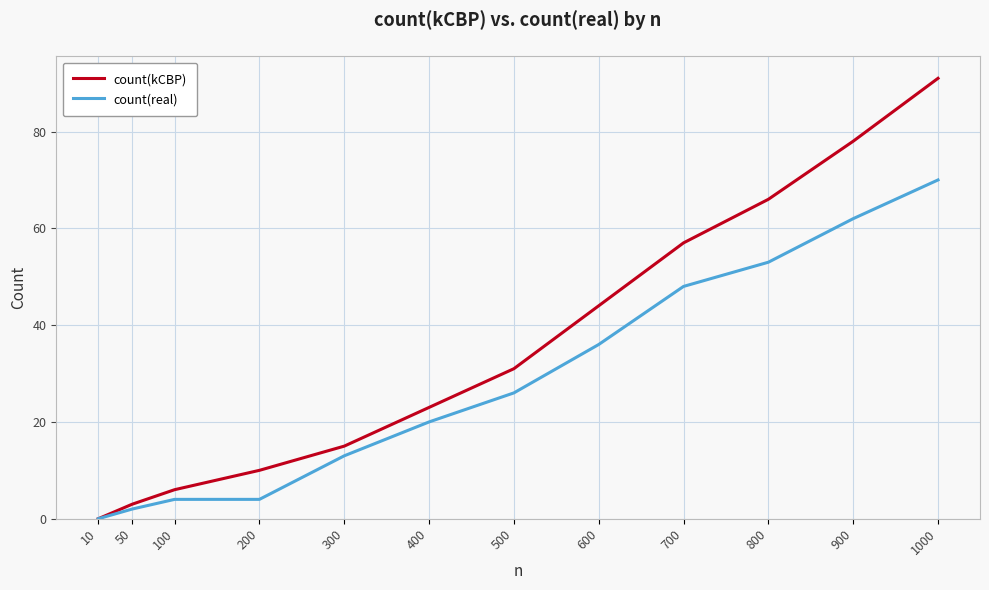

Is it true that count(real) equals 21 at 300?

False